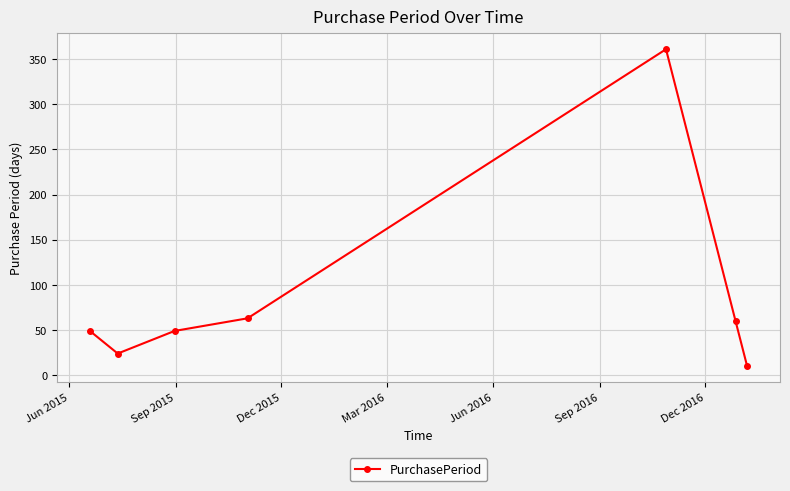

What is the smallest value displayed?

10